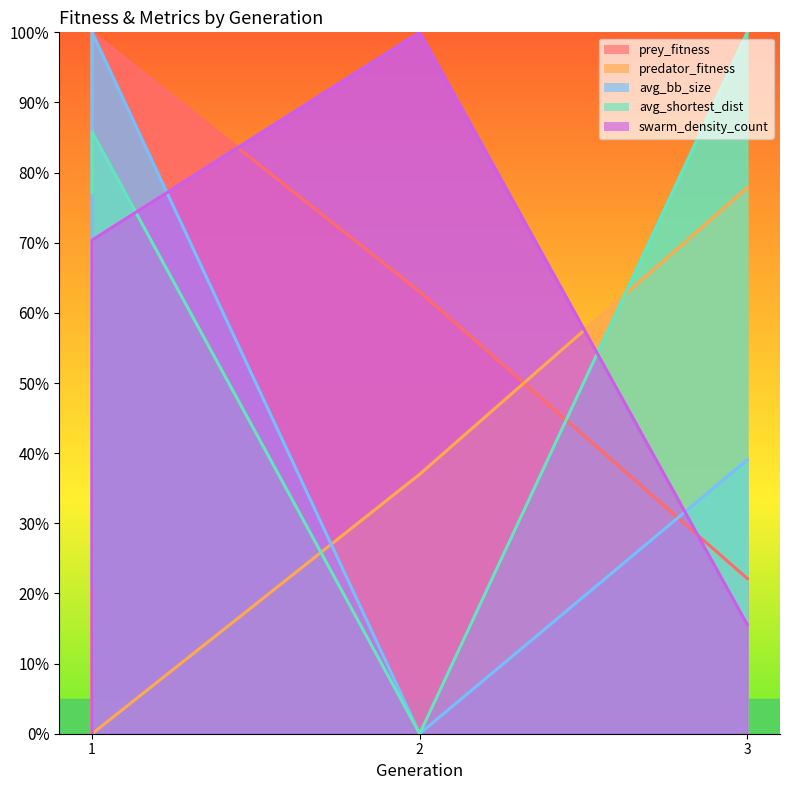

What is the value of the avg_bb_size point at the 1st from the left?

21.0